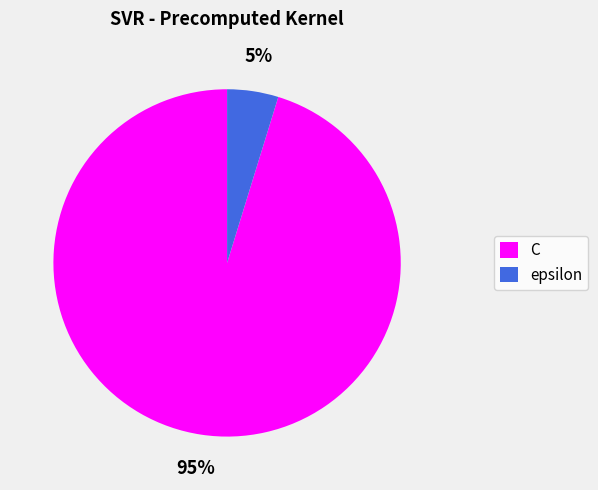

The epsilon slice represents 5% of the pie. True or false?

True